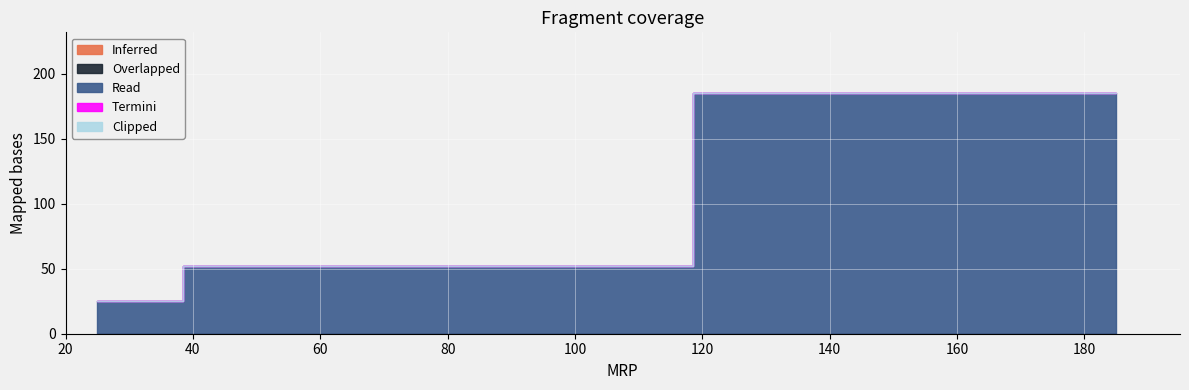

List the series in order of their peak value, lowest first.

Inferred, Overlapped, Termini, Clipped, Read